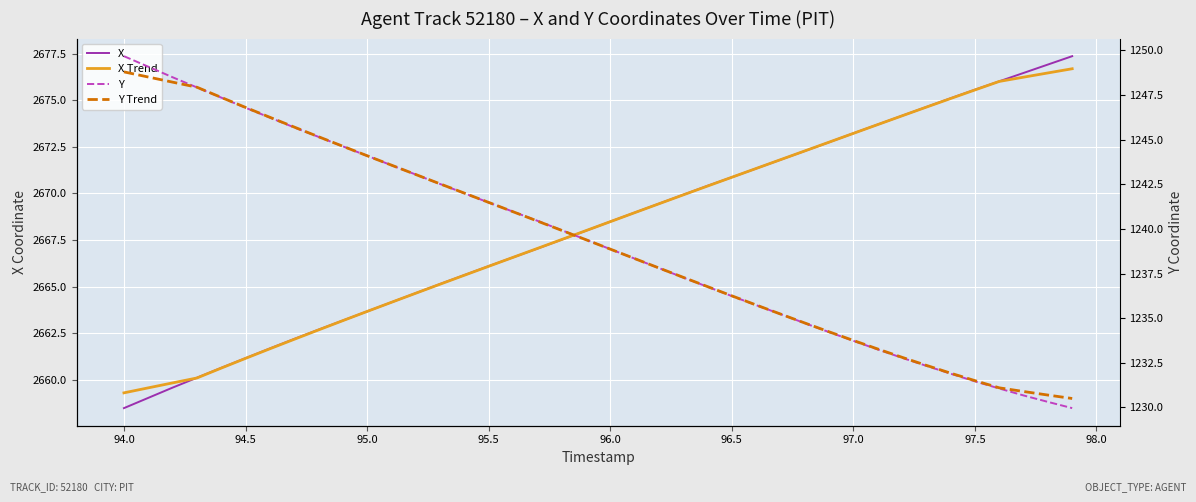

What is the sum of all X values?

106726.7